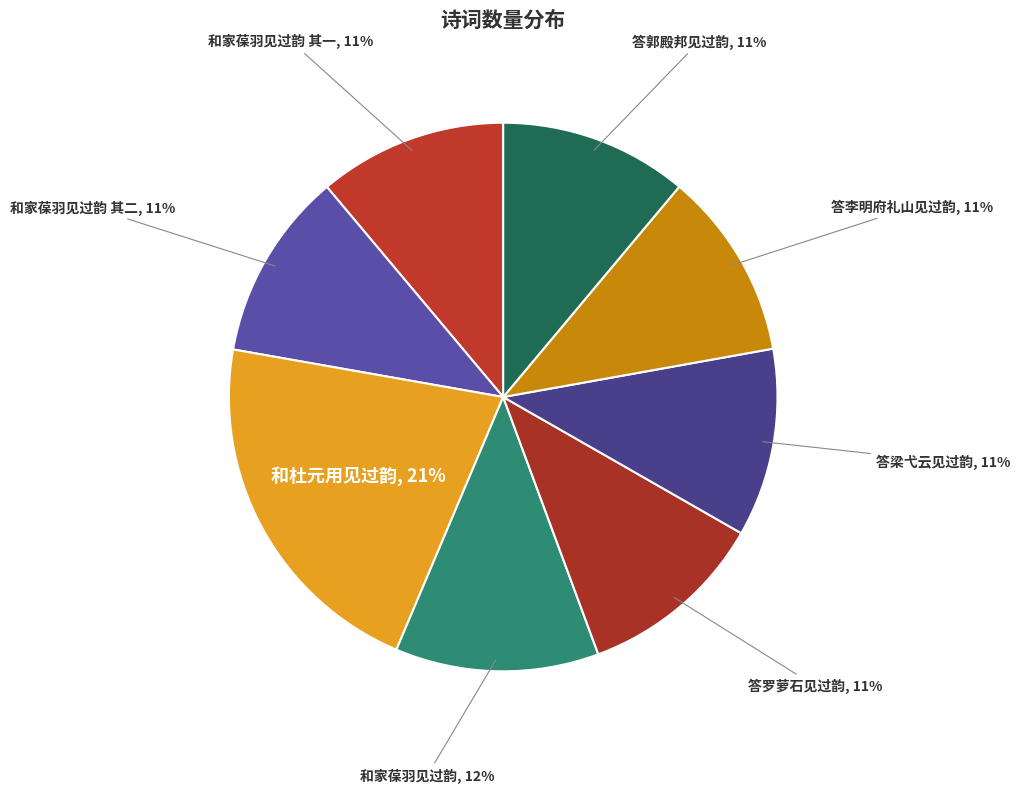

To the nearest percent, what portion does 和杜元用见过韵 represent?

21%